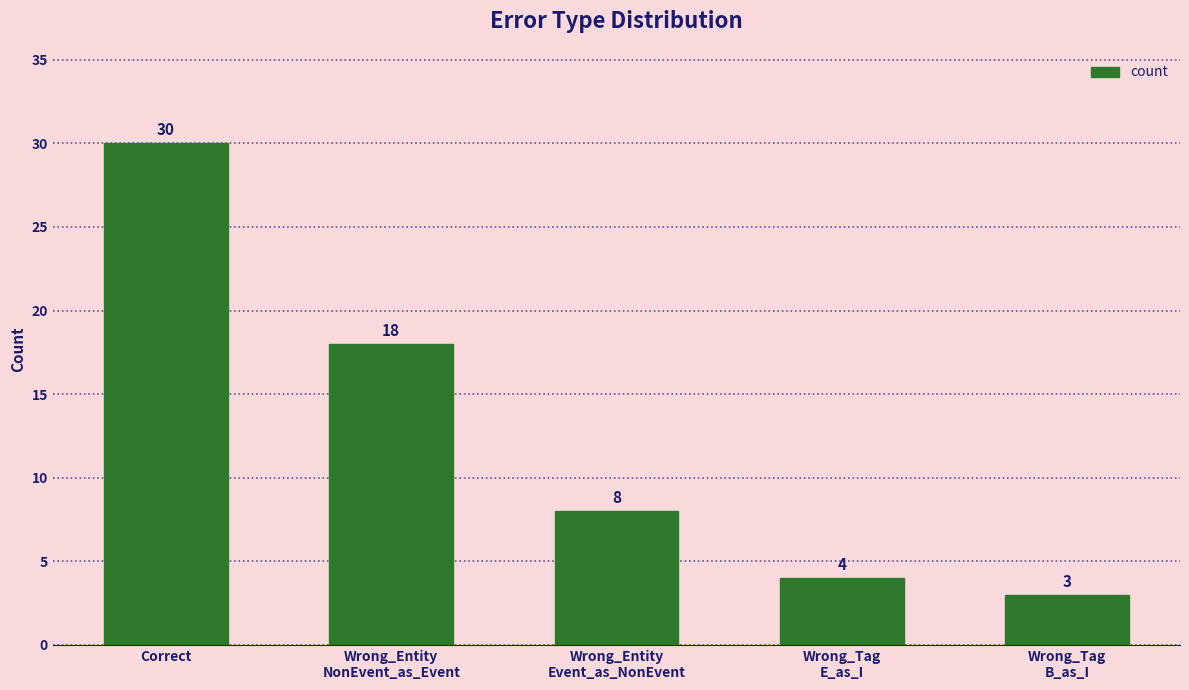

Reading right to left, list all the values displayed in this chart.

Wrong_Tag
B_as_I=3	Wrong_Tag
E_as_I=4	Wrong_Entity
Event_as_NonEvent=8	Wrong_Entity
NonEvent_as_Event=18	Correct=30